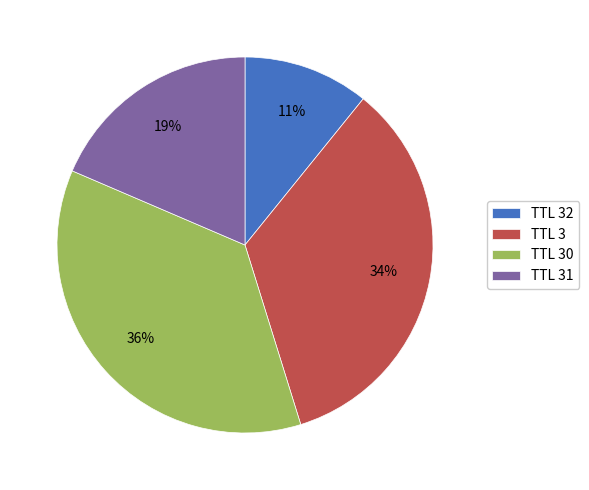

Rank the categories by value from highest to lowest.

TTL 30, TTL 3, TTL 31, TTL 32